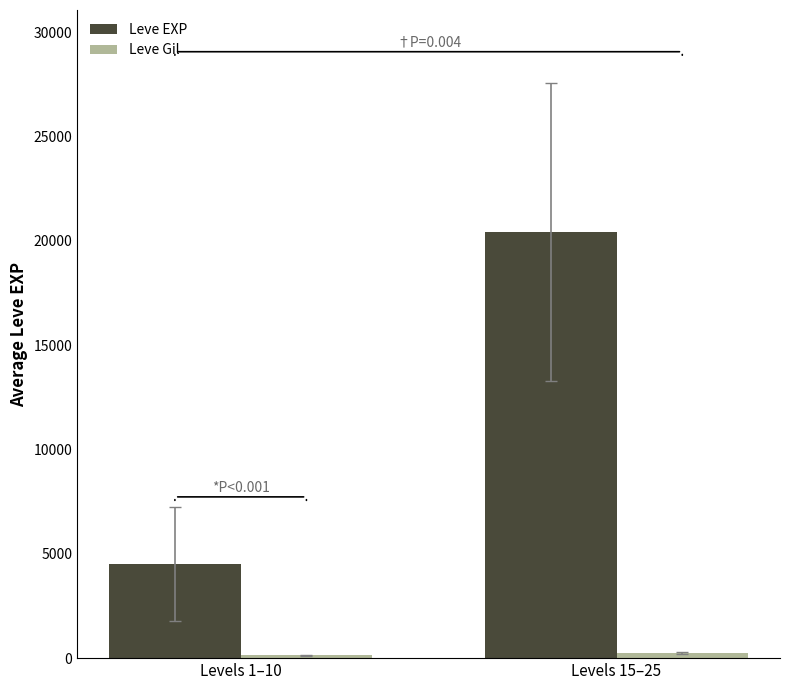

What is the minimum value for Leve EXP?

4505.0